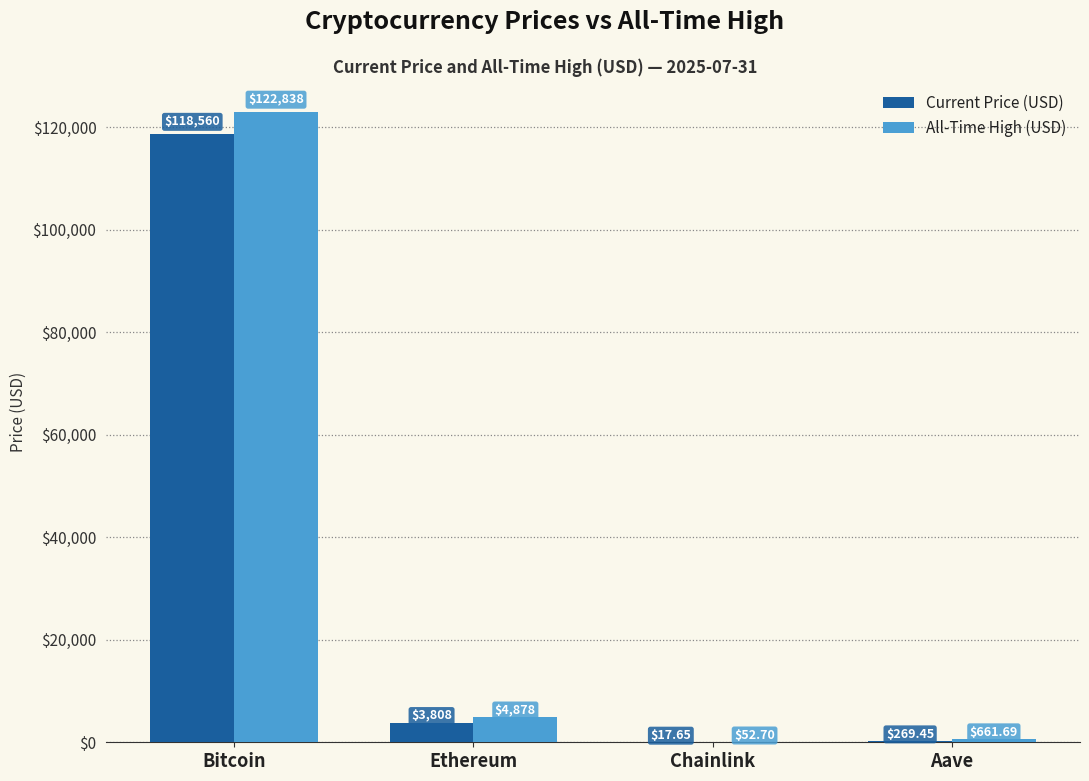

At which category does the chart reach its peak across all series?

Bitcoin